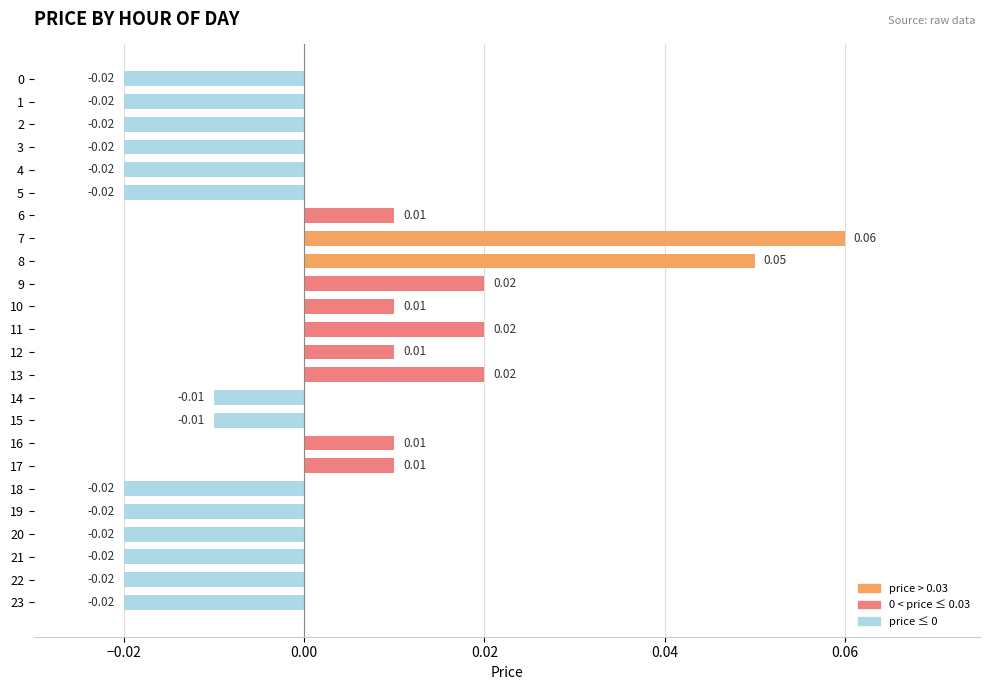

Between 21 and 15, which is larger?

15